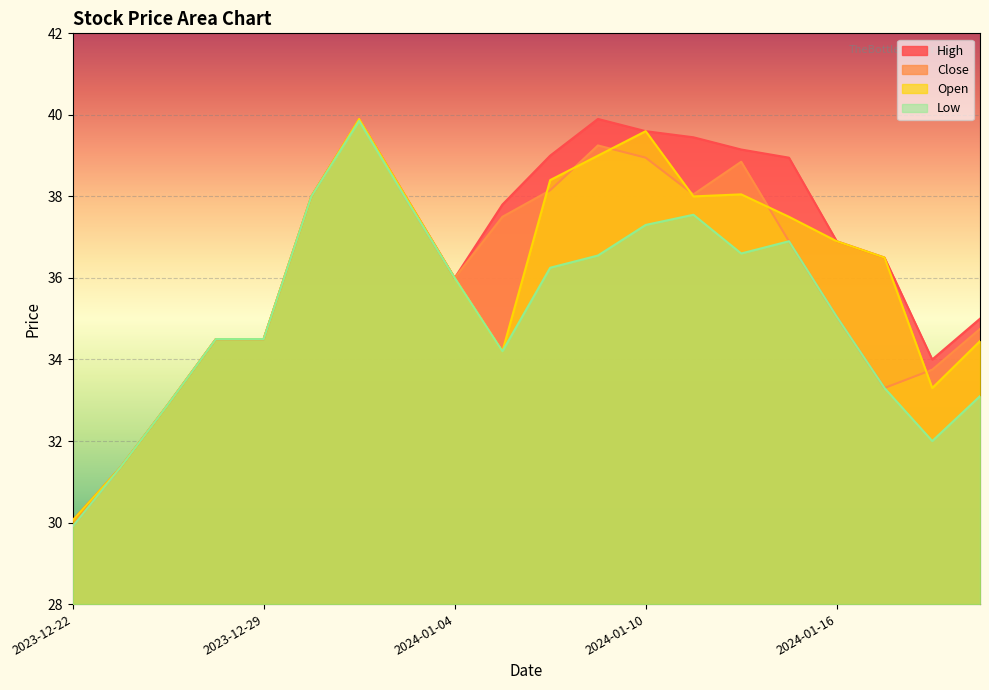

What is the difference between the maximum and minimum values in the High series?

9.9